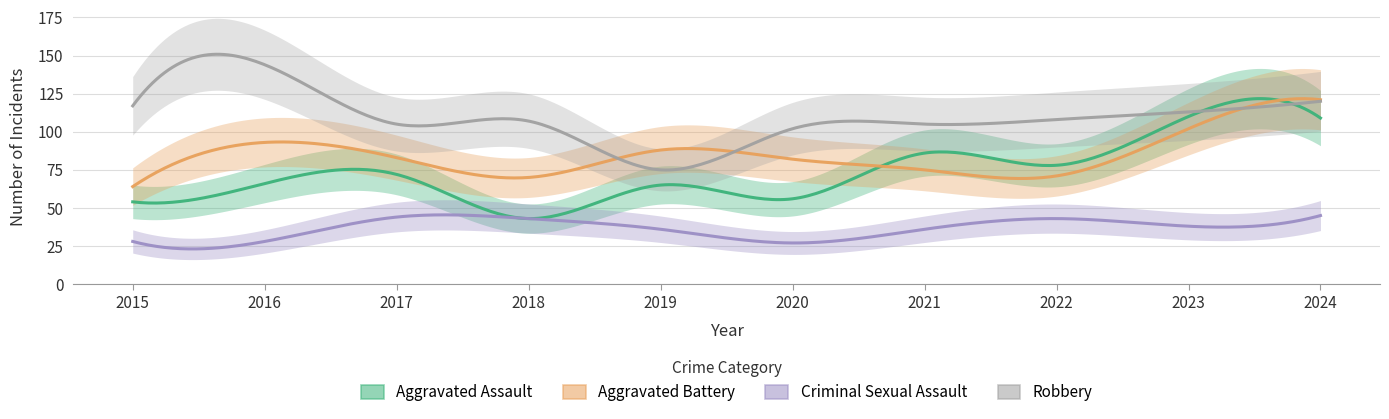

At which category is the sum across all series the highest?

2024